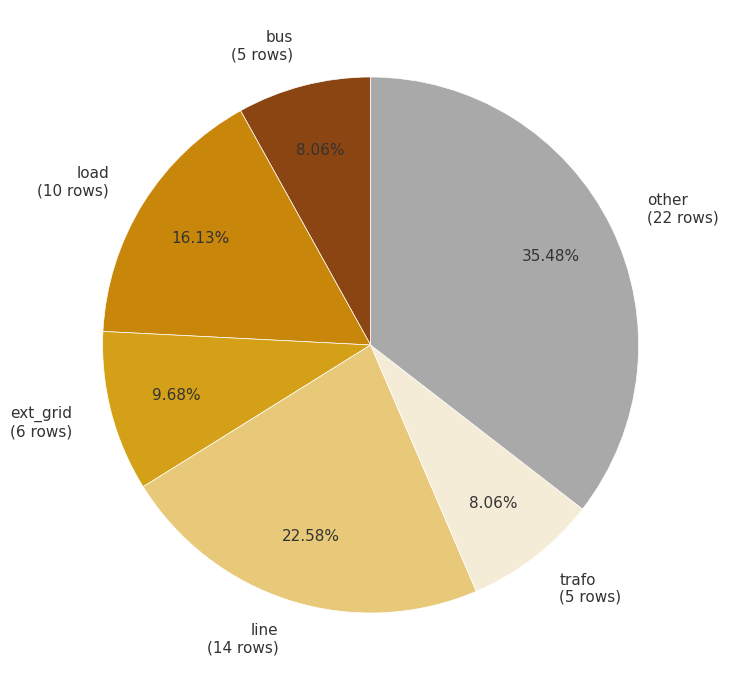

Which category has the biggest portion of the pie?

other